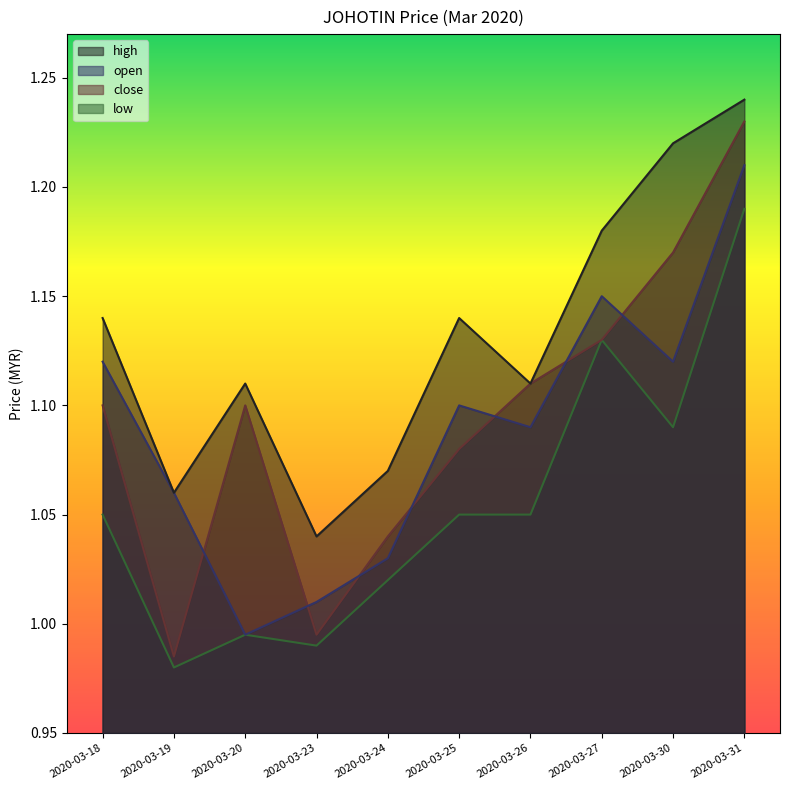

What is the value of the open point at the 10th from the left?

1.2